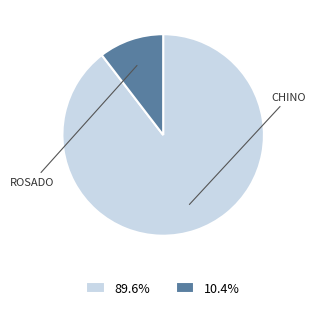

Is there a majority slice in this chart?

Yes